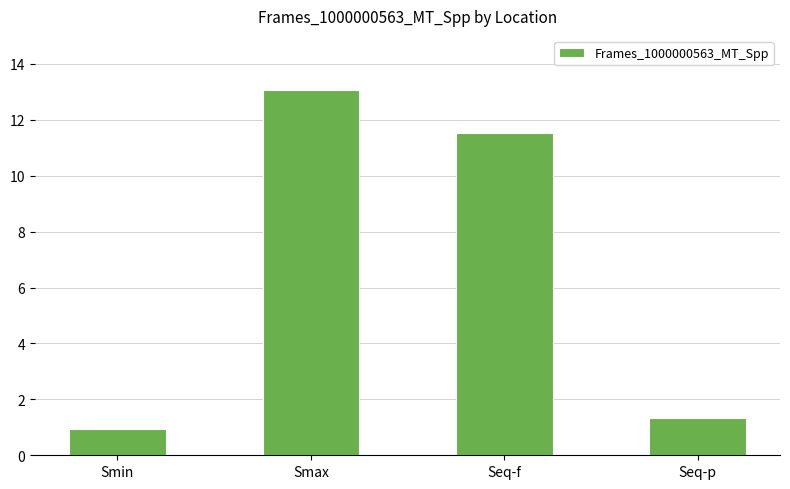

What is the value of the 2nd bar from the left?

13.1